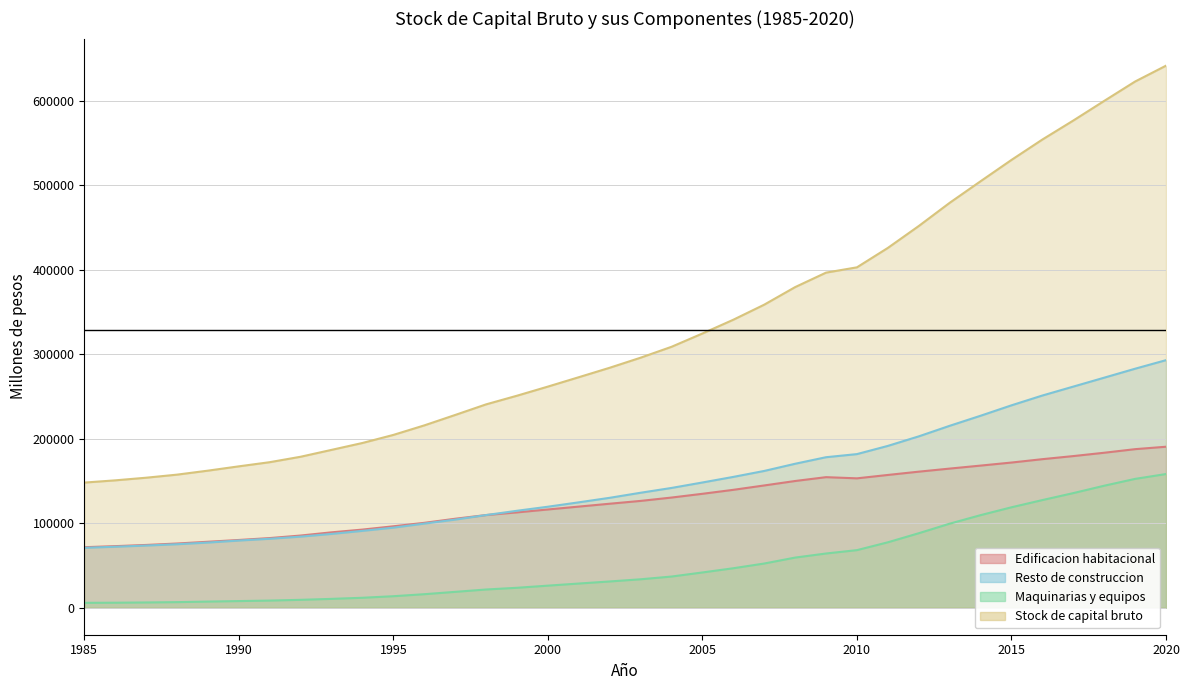

At which label is Resto de construccion closest to 181890?

2010